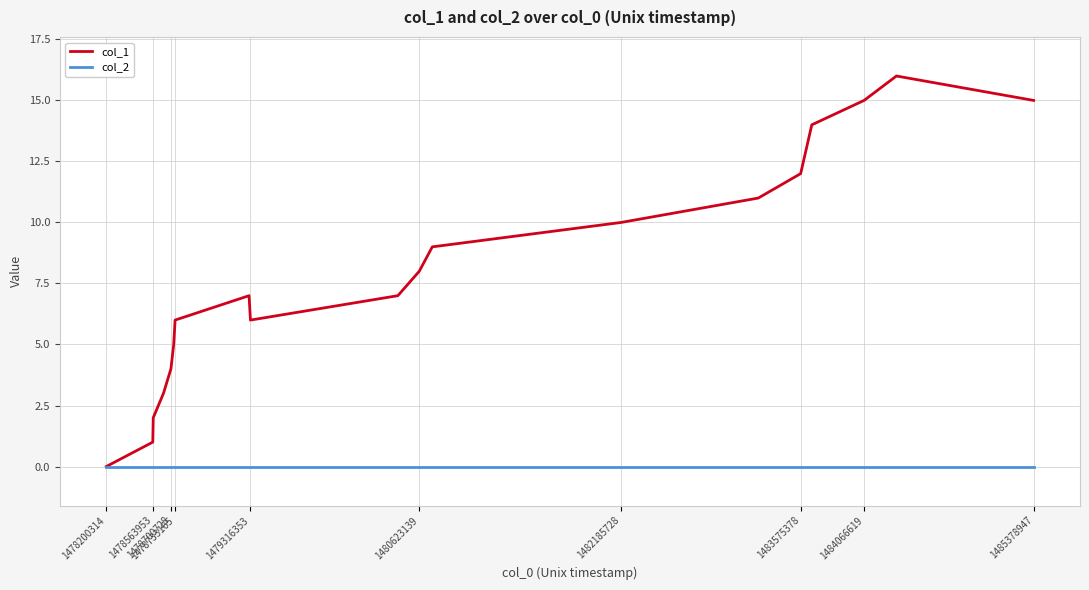

Rank the series by their maximum value, from lowest to highest.

col_2, col_1